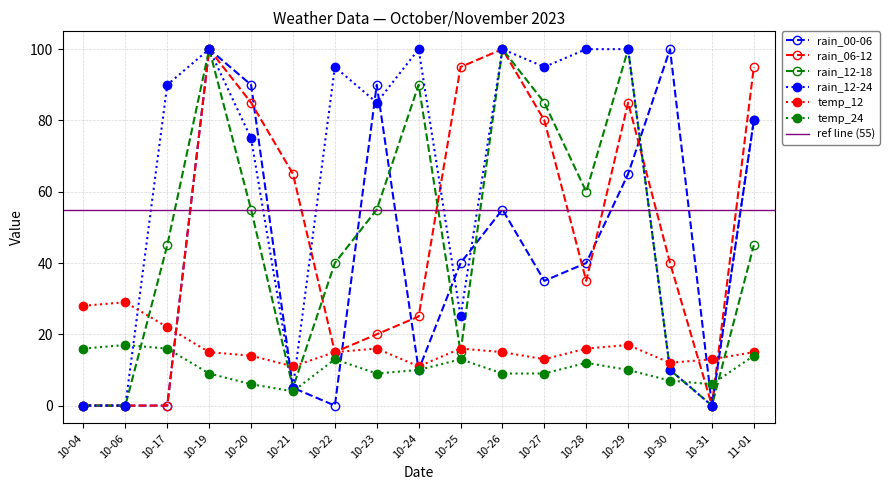

Between 10-29 and 10-20, which is larger?

10-20